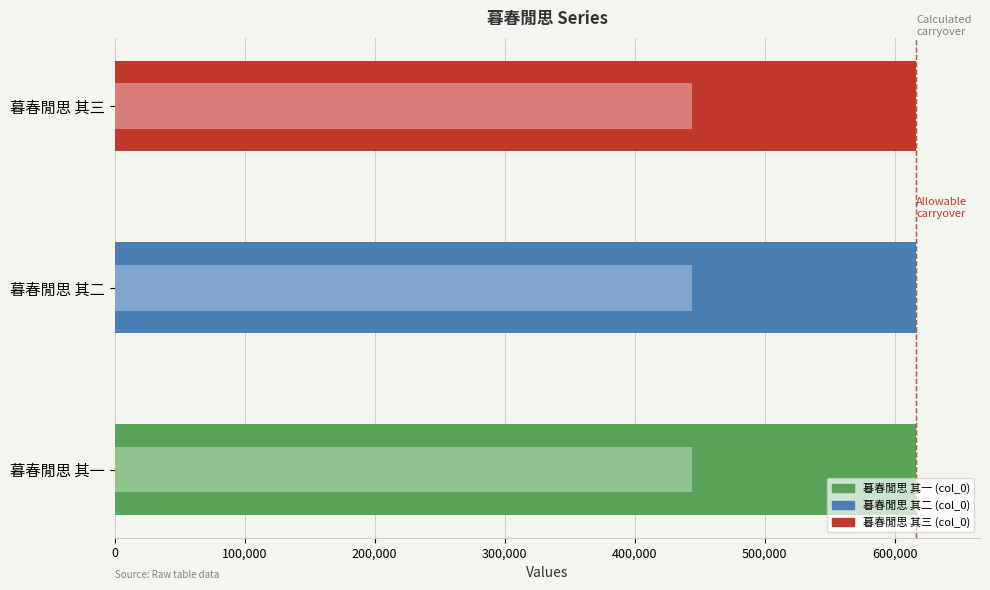

Reading right to left, transcribe all the data shown in this chart.

col_0: 616310.0	616309.0	616308.0
Calculated: 443743.2	443742.5	443741.8